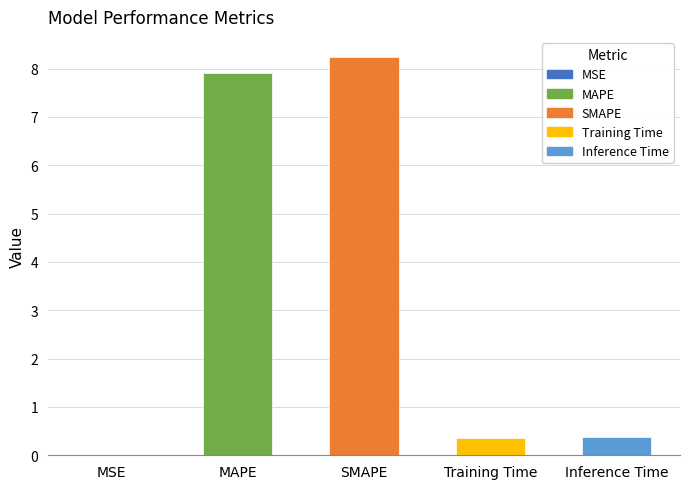

What is the sum of all values?

16.9